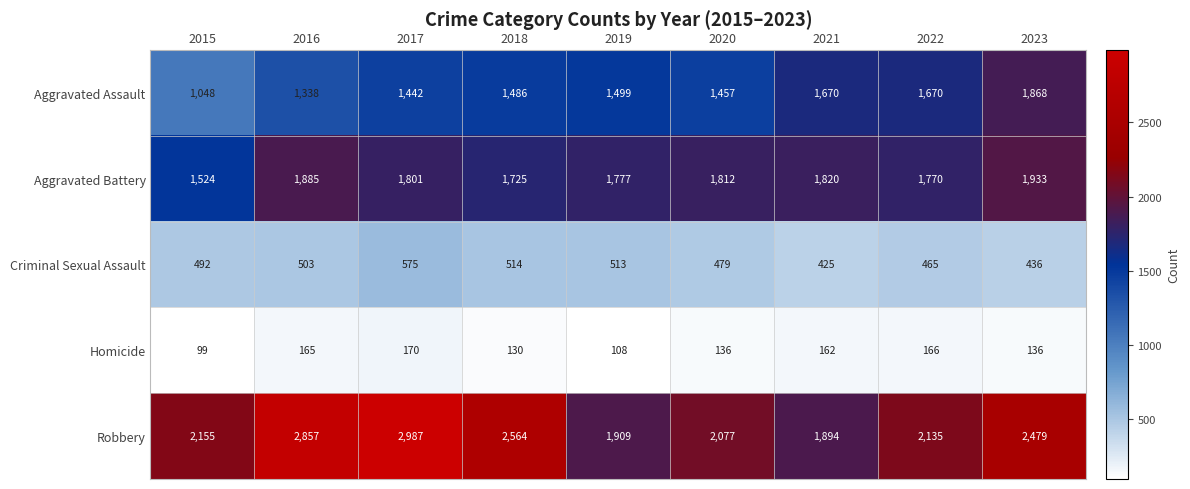

Rank the series at 2020 from highest to lowest value.

Robbery, Aggravated Battery, Aggravated Assault, Criminal Sexual Assault, Homicide